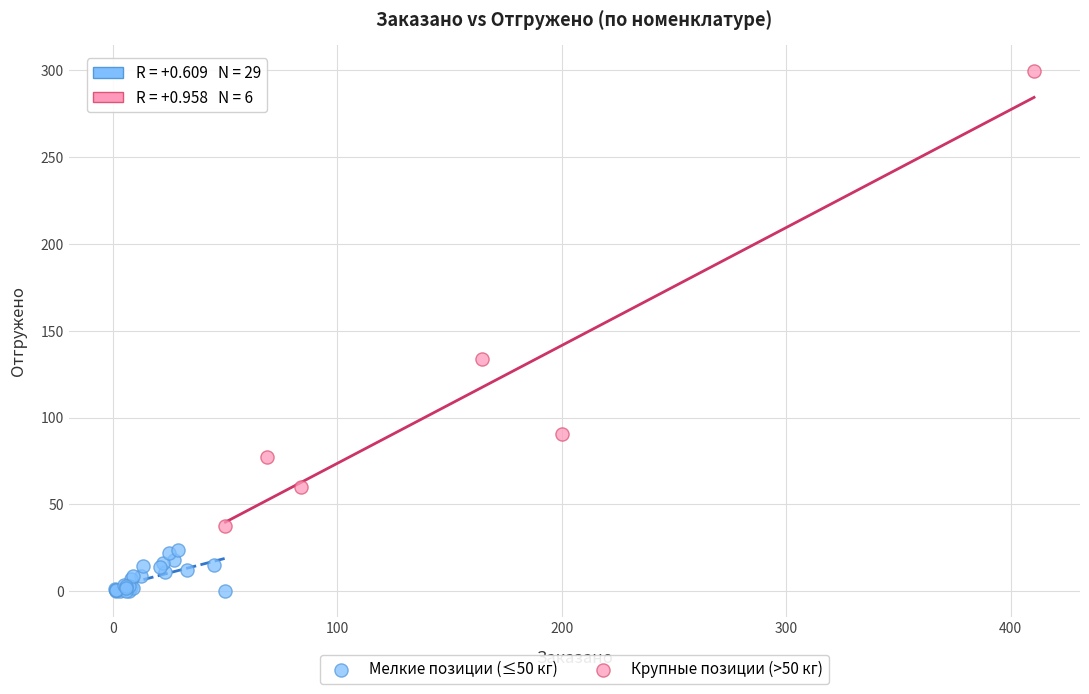

Which series reaches the minimum Y coordinate?

Мелкие позиции (≤50 кг)